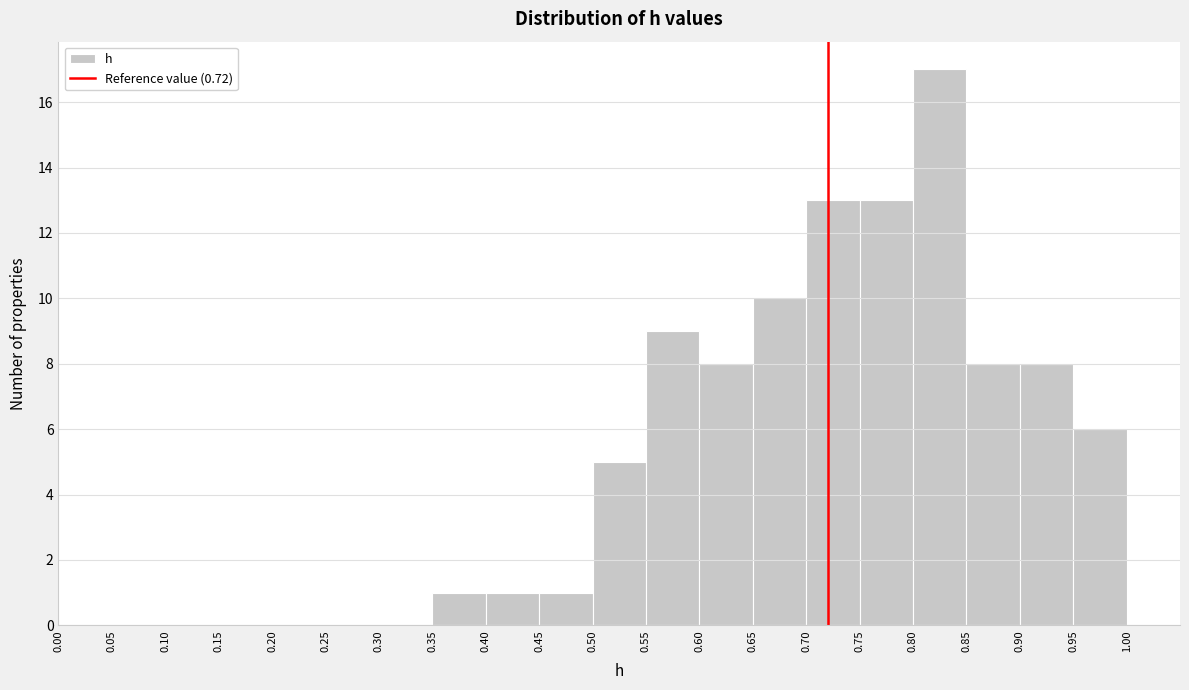

What is the height of the bar covering 0.35 to 0.40 on the x-axis? The values are not printed on the chart, so give them approximately, as read against the axis.

1